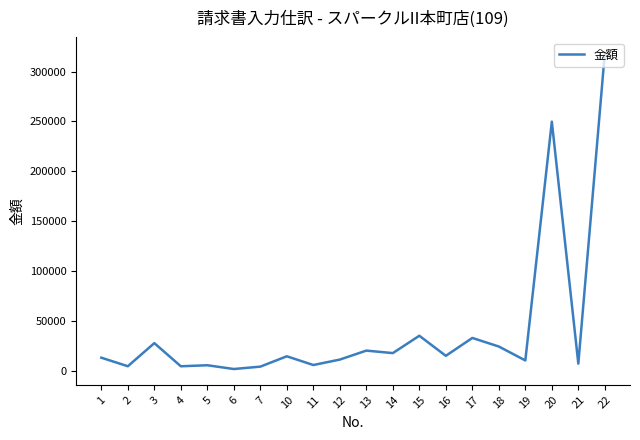

True or false: the data shows 13000 at 1.

True